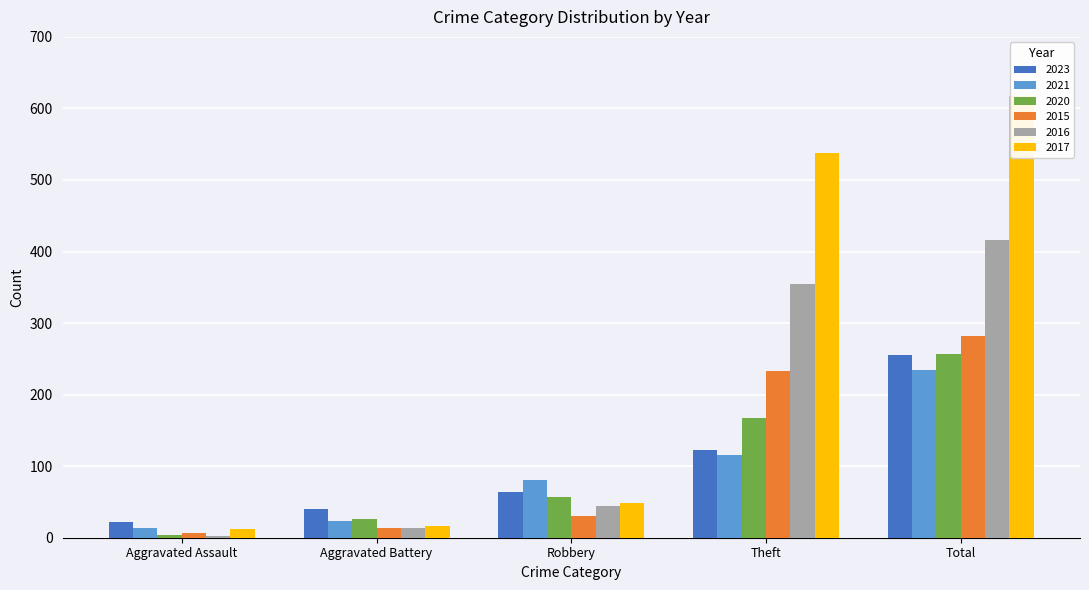

How many categories are shown in the chart?

5